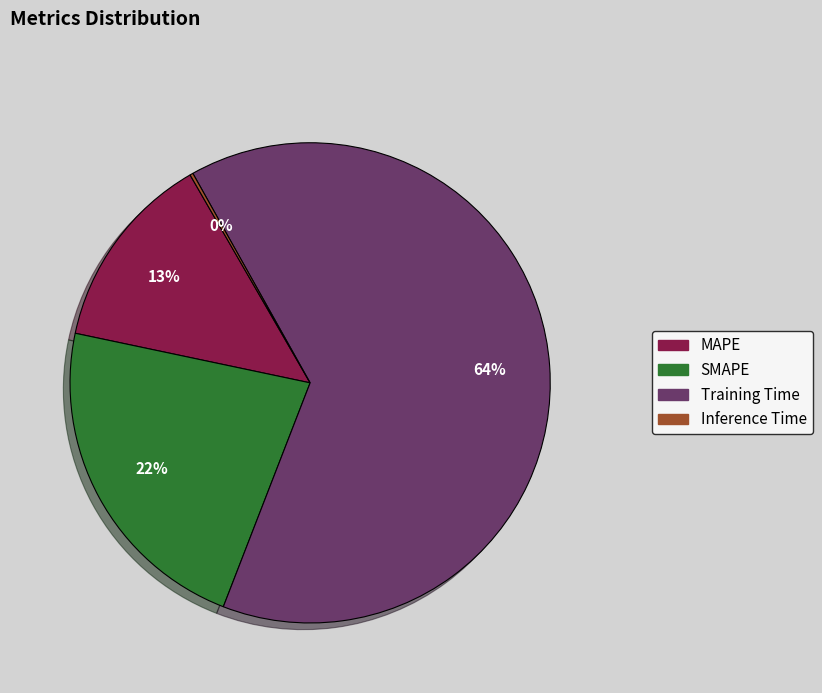

Combined, do SMAPE and Training Time account for over 50%?

Yes